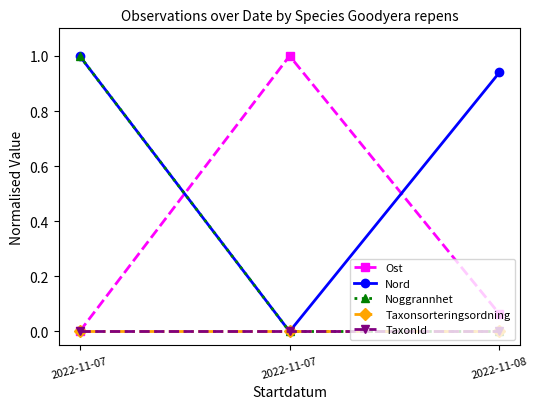

Reading right to left, what are all the values shown in this chart?

Ost: 0.1	1.0	0.0
Nord: 0.9	0.0	1.0
Noggrannhet: 0.0	0.0	1.0
Taxonsorteringsordning: 0.0	0.0	0.0
TaxonId: 0.0	0.0	0.0